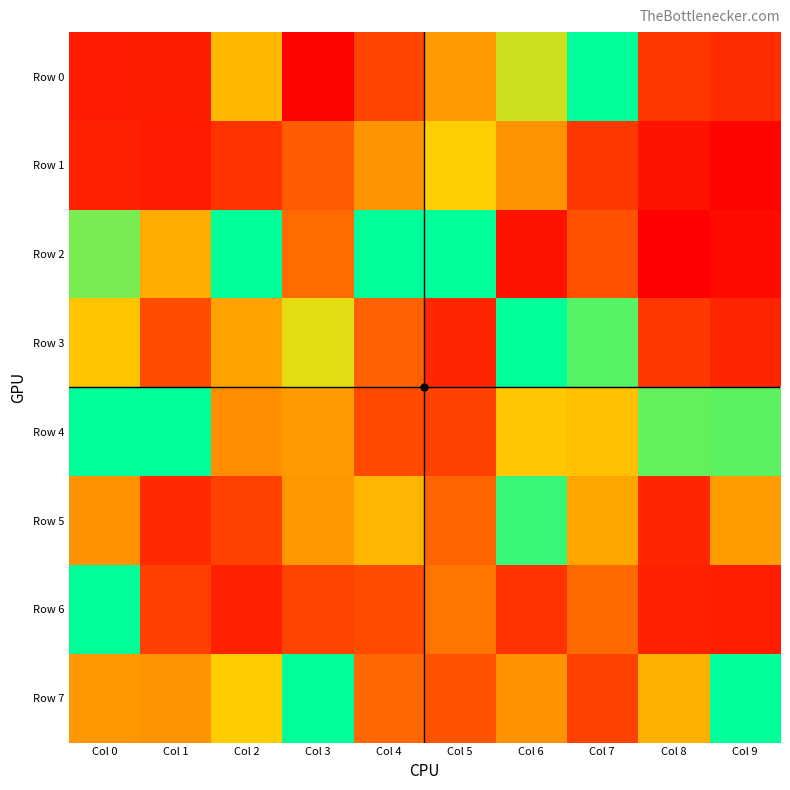

Count the number of categories in the chart.

10